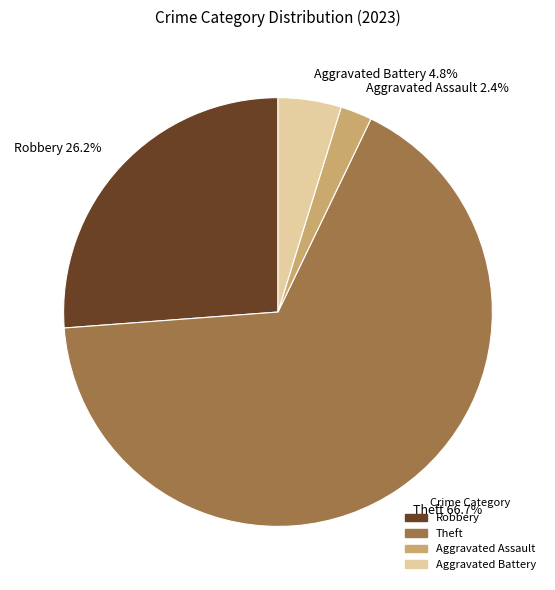

Count the number of slices in the pie.

4